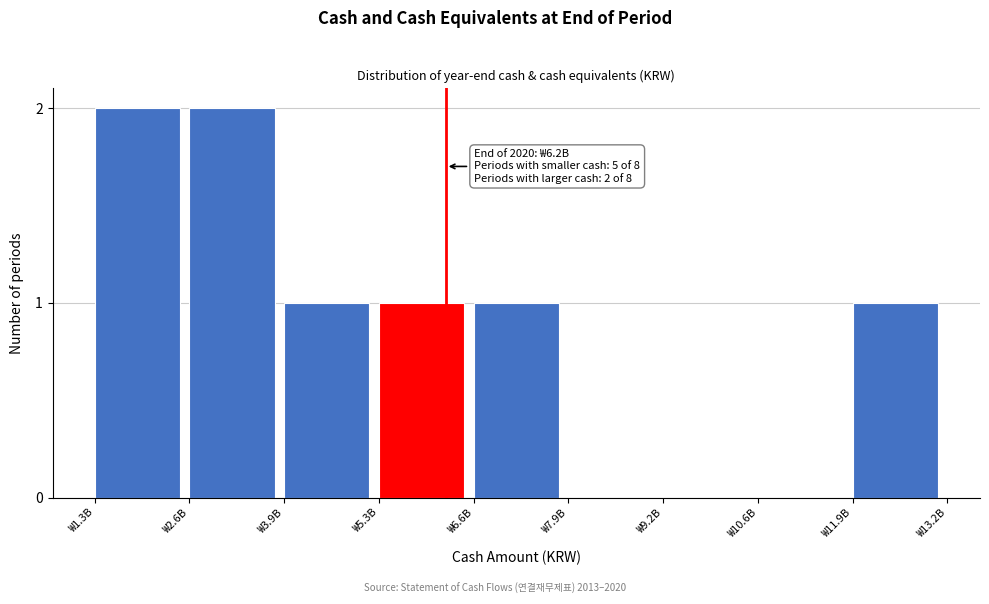

Reading left to right, extract all data points from this chart.

₩1.3B=2	₩2.6B=2	₩3.9B=1	₩5.3B=1	₩6.6B=1	₩7.9B=0	₩9.2B=0	₩10.6B=0	₩11.9B=1